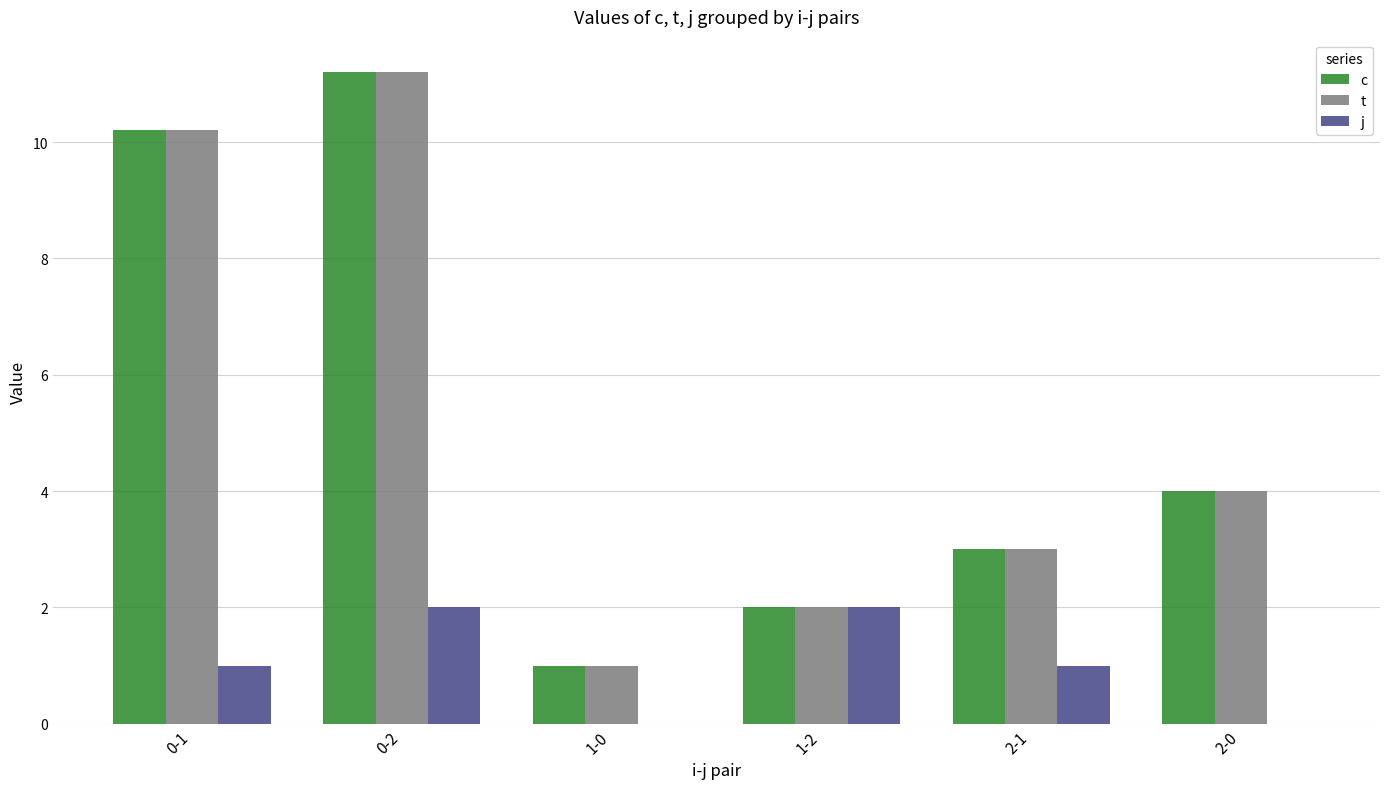

At which label is t closest to 6?

2-0